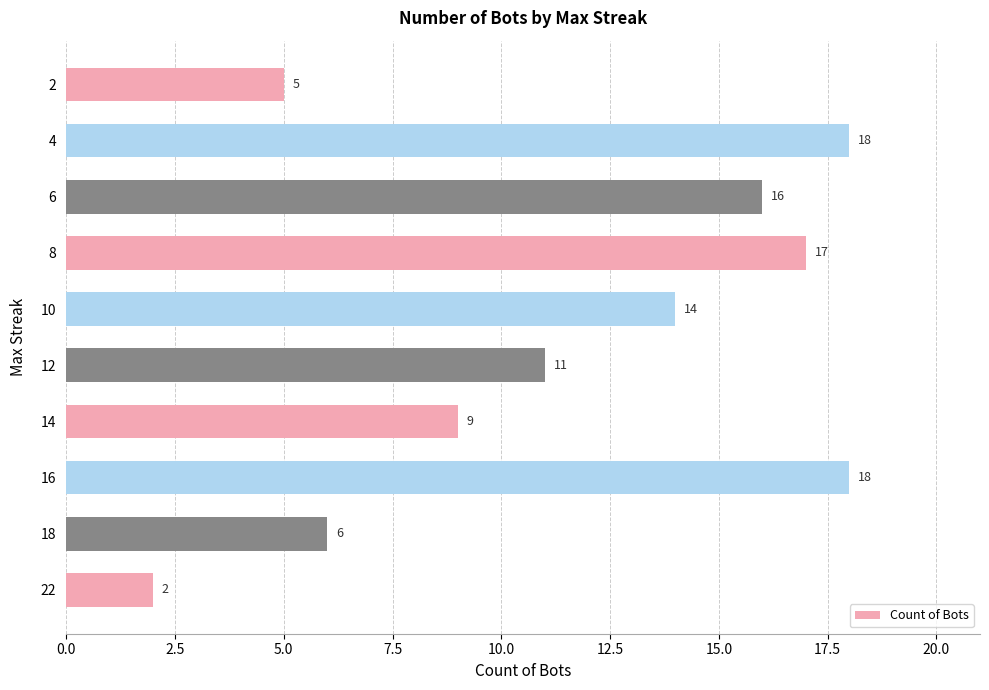

True or false: the data shows 6 at 18.

True